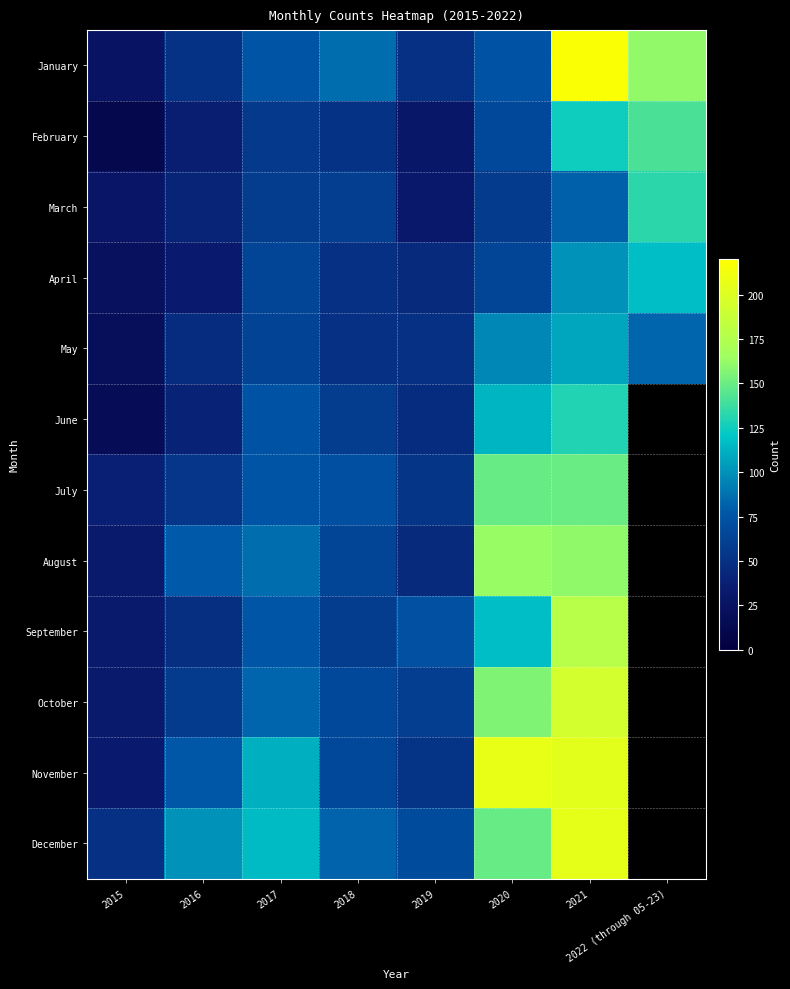

Reading right to left, extract all data points from this chart.

January: 2022 (through 05-23)=161	2021=217	2020=74	2019=49	2018=86	2017=75	2016=51	2015=26
February: 2022 (through 05-23)=141	2021=125	2020=67	2019=30	2018=51	2017=56	2016=36	2015=11
March: 2022 (through 05-23)=133	2021=81	2020=57	2019=31	2018=60	2017=58	2016=41	2015=29
April: 2022 (through 05-23)=117	2021=100	2020=64	2019=45	2018=49	2017=64	2016=34	2015=23
May: 2022 (through 05-23)=83	2021=108	2020=96	2019=49	2018=49	2017=63	2016=47	2015=19
June: 2022 (through 05-23)=0	2021=130	2020=114	2019=47	2018=58	2017=74	2016=39	2015=17
July: 2022 (through 05-23)=0	2021=150	2020=149	2019=53	2018=72	2017=75	2016=54	2015=37
August: 2022 (through 05-23)=0	2021=160	2020=163	2019=45	2018=65	2017=86	2016=79	2015=32
September: 2022 (through 05-23)=0	2021=178	2020=117	2019=73	2018=58	2017=76	2016=48	2015=32
October: 2022 (through 05-23)=0	2021=194	2020=156	2019=60	2018=67	2017=83	2016=57	2015=32
November: 2022 (through 05-23)=0	2021=203	2020=207	2019=52	2018=67	2017=111	2016=77	2015=33
December: 2022 (through 05-23)=0	2021=205	2020=149	2019=69	2018=82	2017=116	2016=100	2015=49